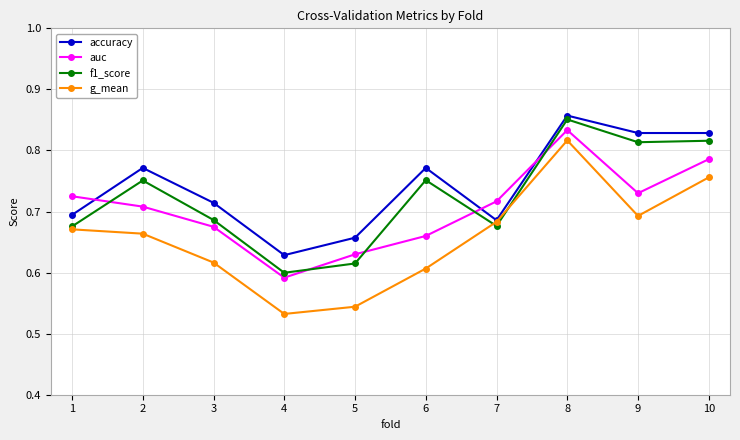

List the series in order of their peak value, lowest first.

g_mean, auc, f1_score, accuracy